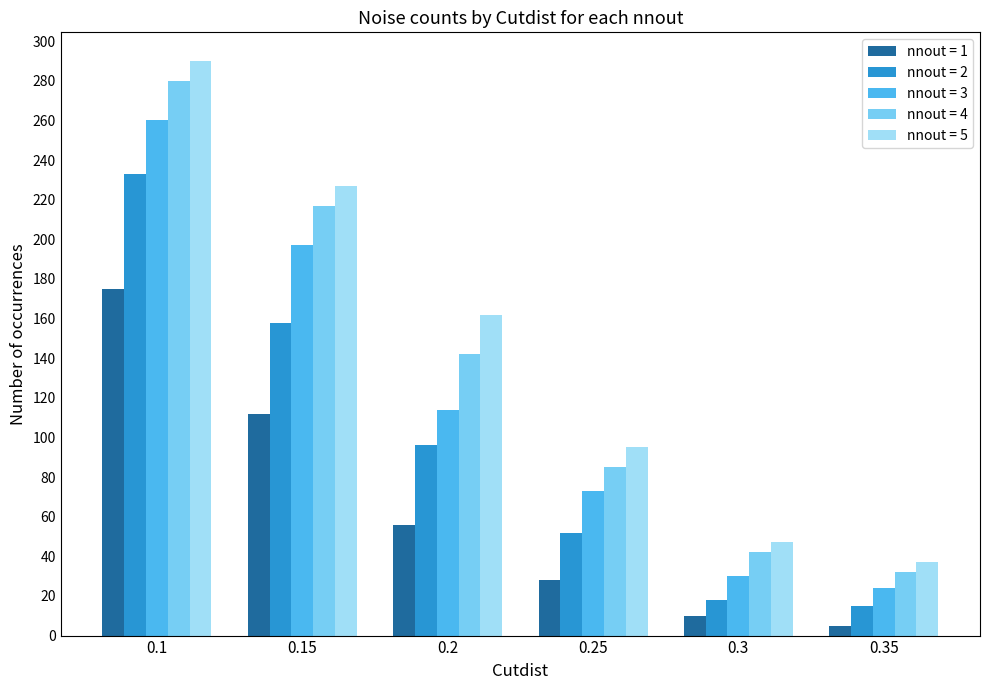

At which category does the chart reach its minimum across all series?

0.35